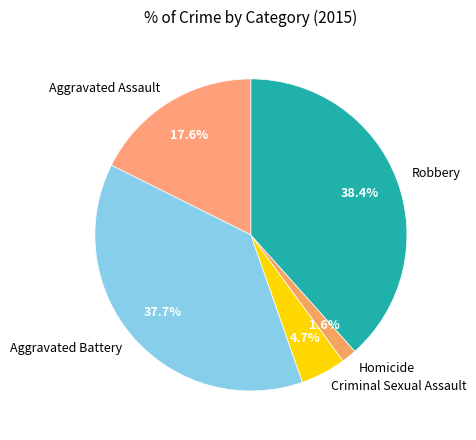

To the nearest percent, what is the difference between the Aggravated Battery and Criminal Sexual Assault slice percentages?

33%